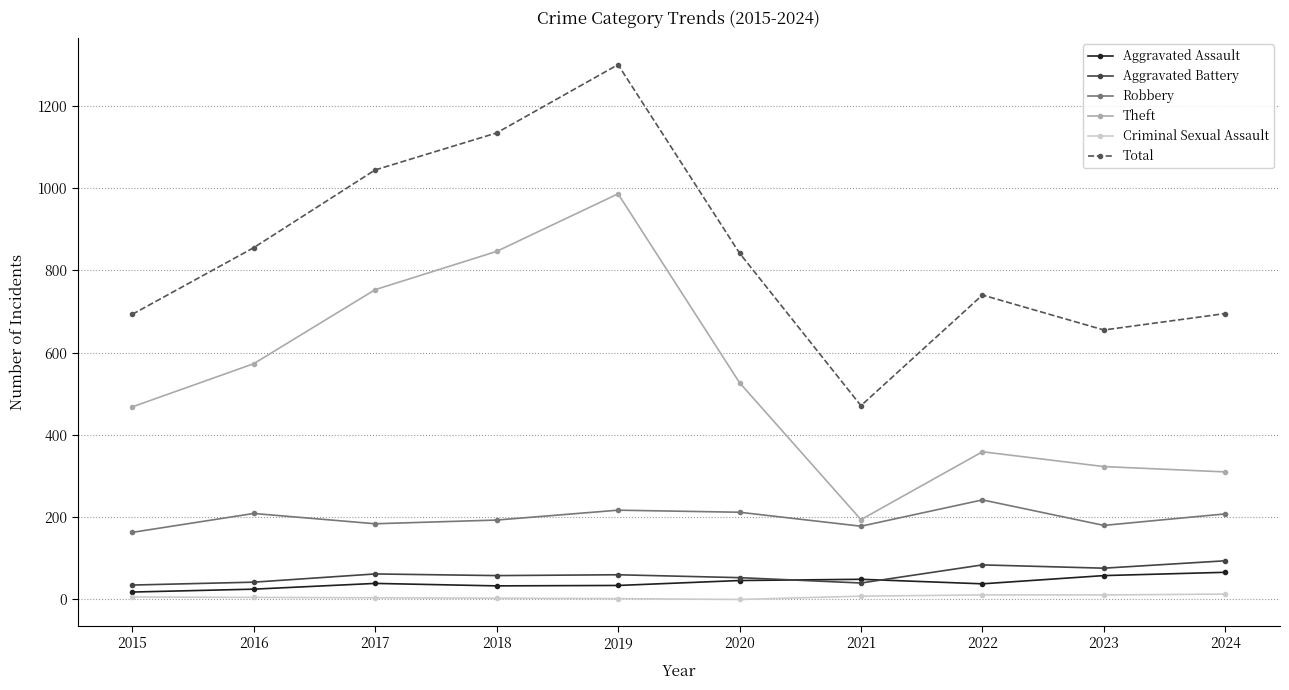

Is it true that Robbery equals 342 at 2020?

False